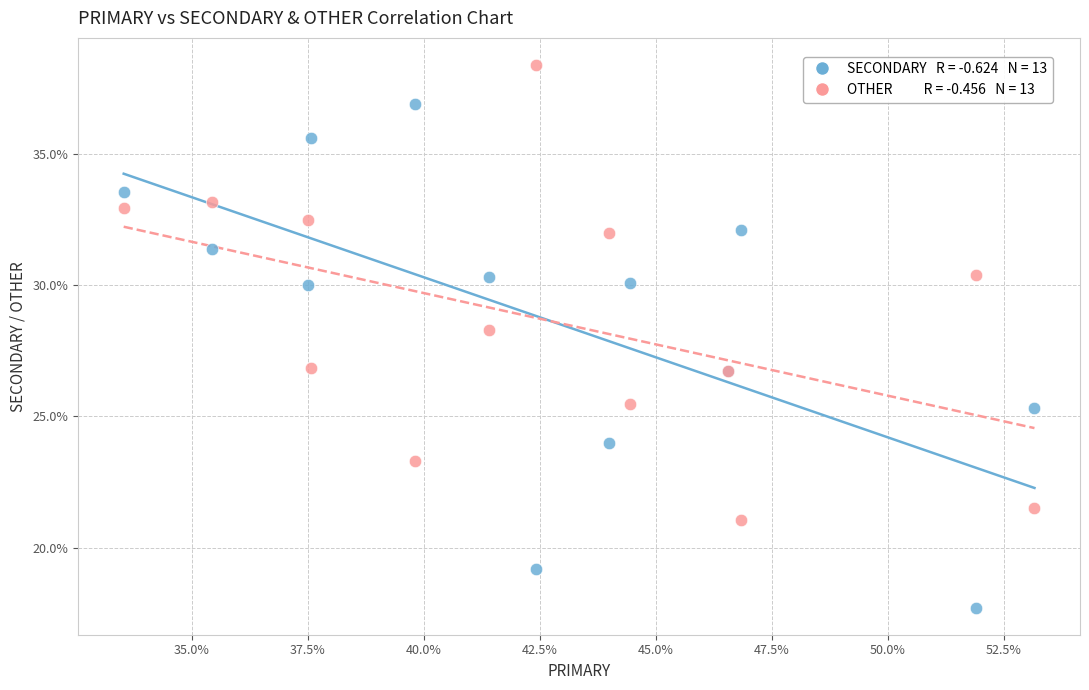

Across all series, what Y value is closest to 28?

28.3